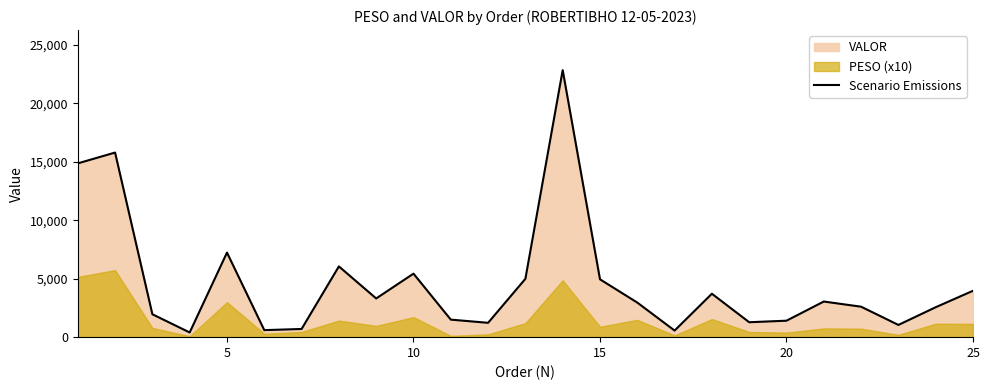

What is the difference between the maximum and minimum values?

22433.2